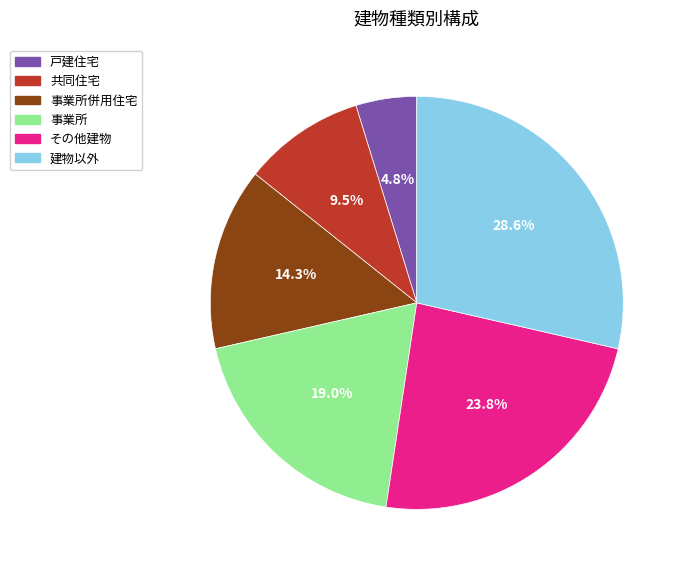

Does any single category account for the majority?

No